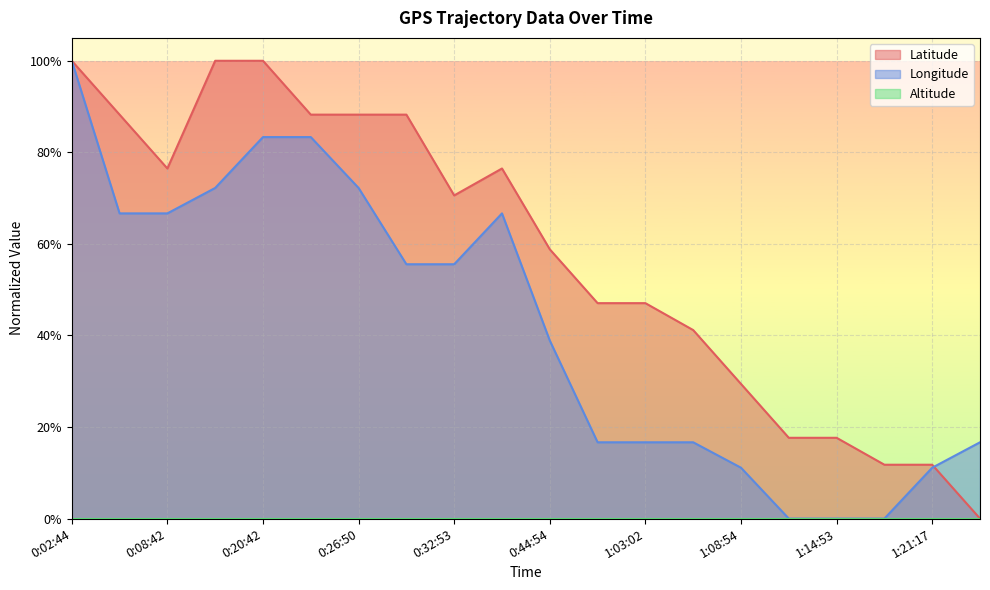

What position from the right is 1:24:10?

1